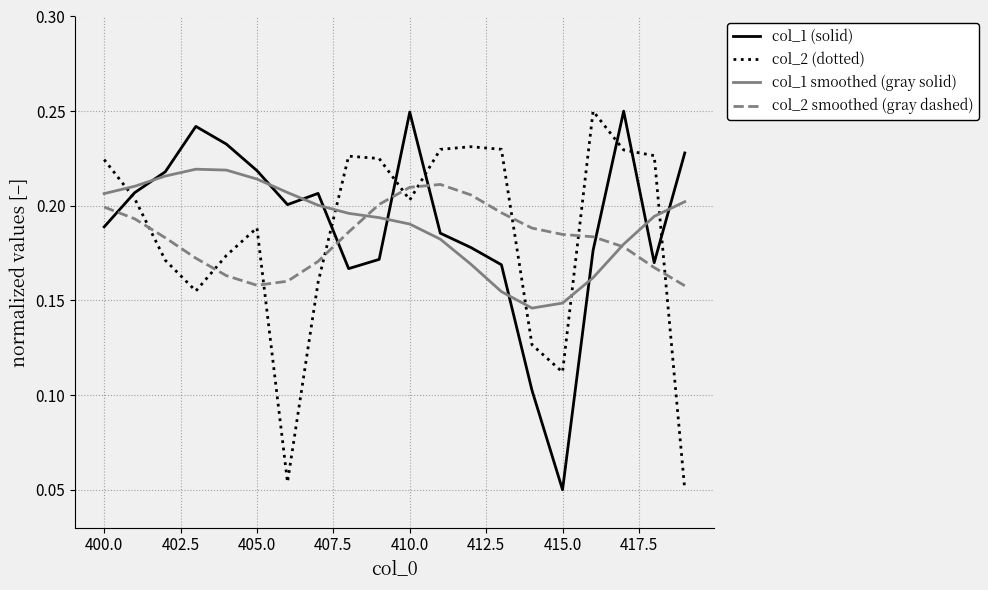

After their last crossing, which series has the higher values: col_2 (dotted) or col_1 smoothed (gray solid)?

col_1 smoothed (gray solid)